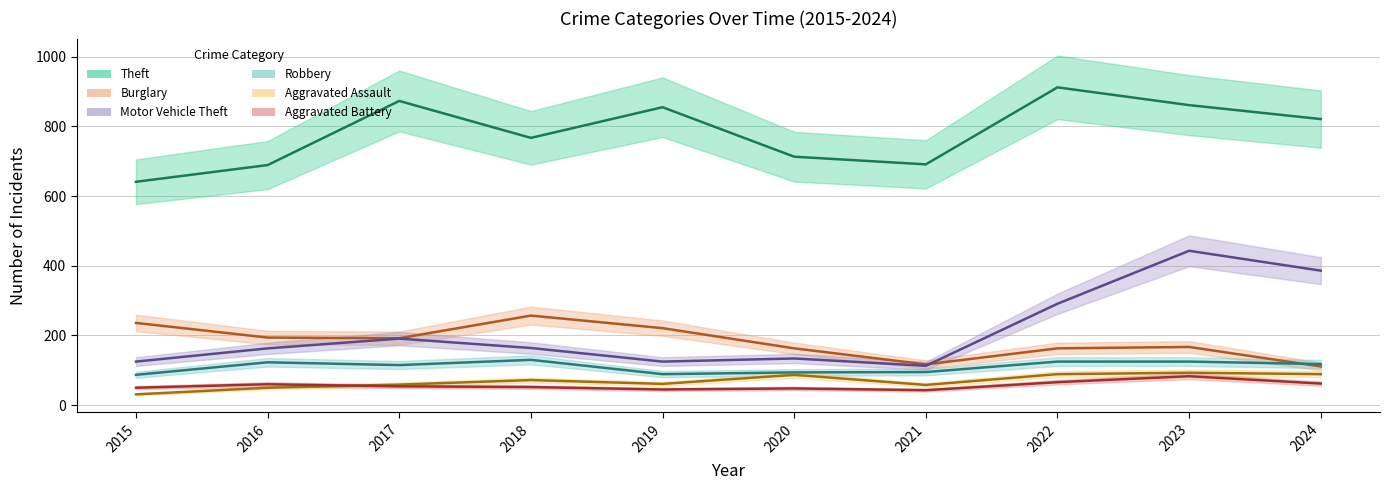

Reading left to right, what are all the values shown in this chart?

Theft: 641	689	873	767	855	713	691	912	861	821
Burglary: 236	194	192	257	221	163	117	163	167	111
Motor Vehicle Theft: 125	163	191	164	125	134	113	291	443	386
Robbery: 87	123	115	130	89	94	95	125	125	118
Aggravated Assault: 31	50	59	72	61	87	58	89	93	89
Aggravated Battery: 50	60	54	52	45	48	43	66	83	62